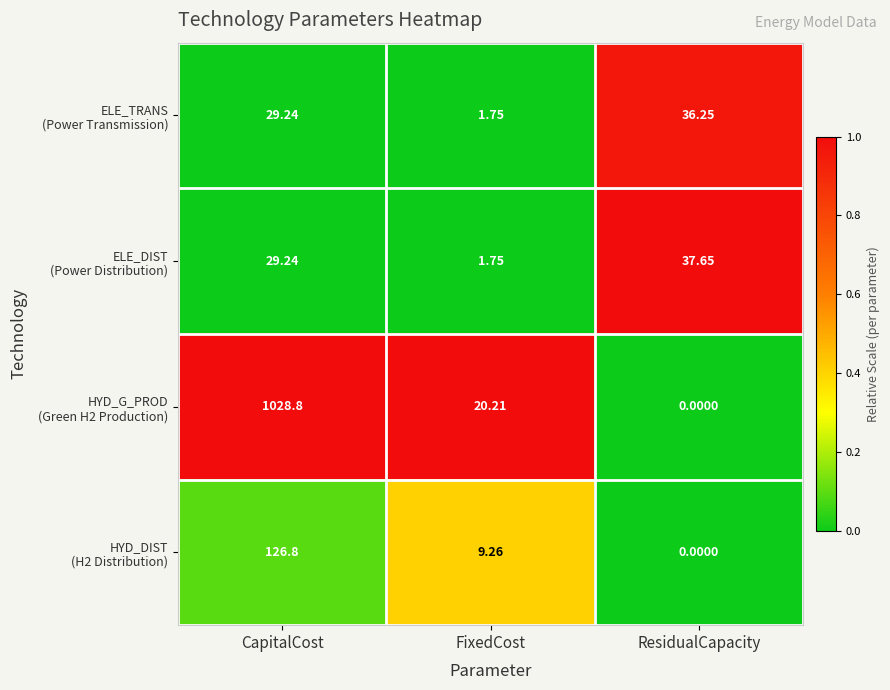

At which category is the sum across all series the highest?

CapitalCost